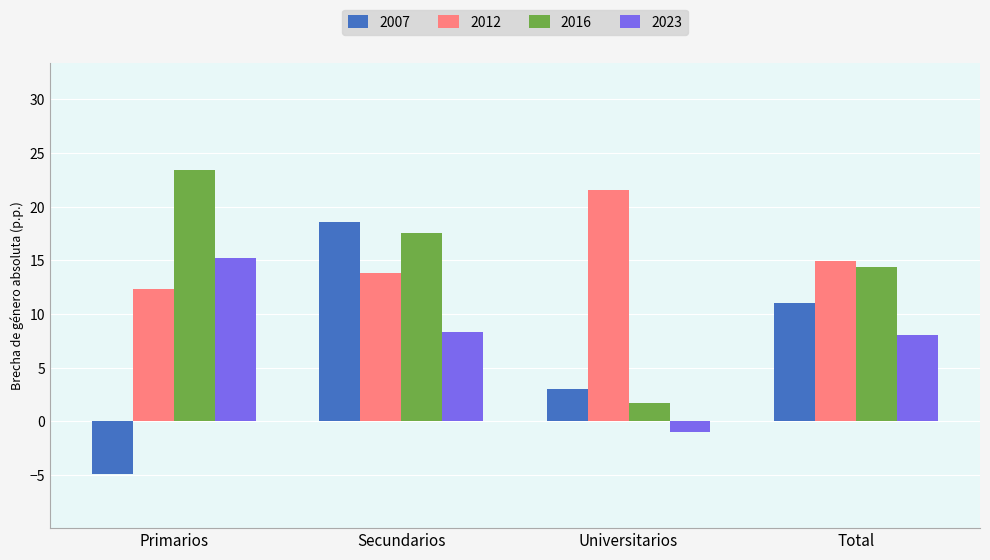

What is the smallest value displayed?

-4.9